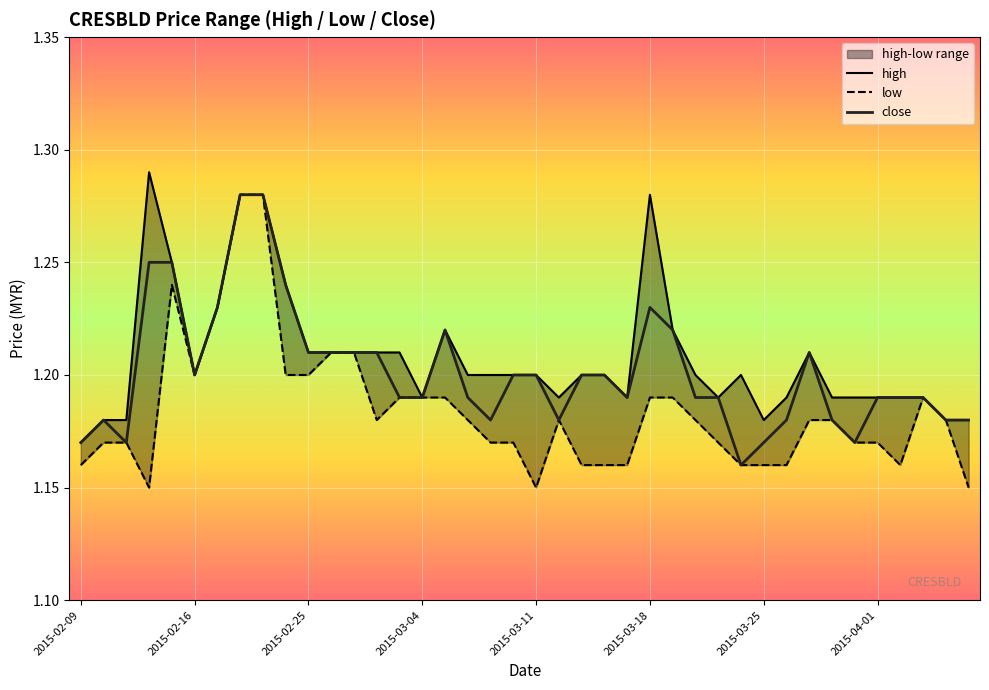

What position from the right is 32?

8